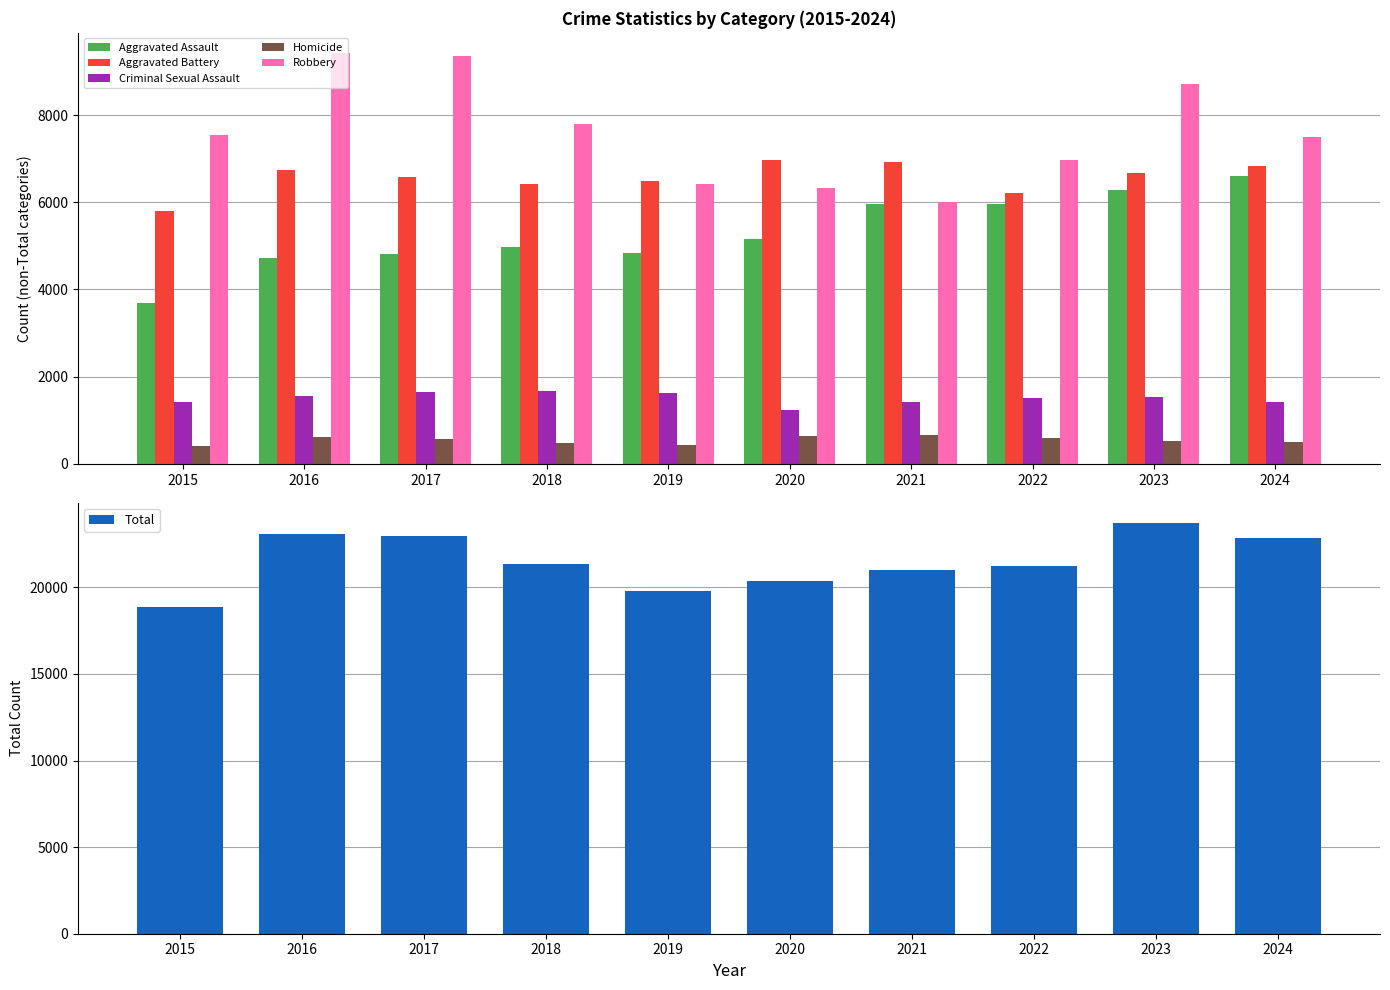

Reading right to left, what are all the values shown in this chart?

Aggravated Assault: 6601	6273	5952	5953	5165	4841	4973	4819	4729	3690
Aggravated Battery: 6821	6660	6212	6933	6966	6498	6425	6584	6744	5807
Criminal Sexual Assault: 1414	1532	1514	1419	1242	1616	1674	1655	1567	1431
Homicide: 495	518	591	673	651	426	489	581	616	416
Robbery: 7496	8723	6978	6007	6334	6409	7806	9351	9414	7534
Total: 22827	23706	21247	20985	20358	19790	21367	22990	23070	18878